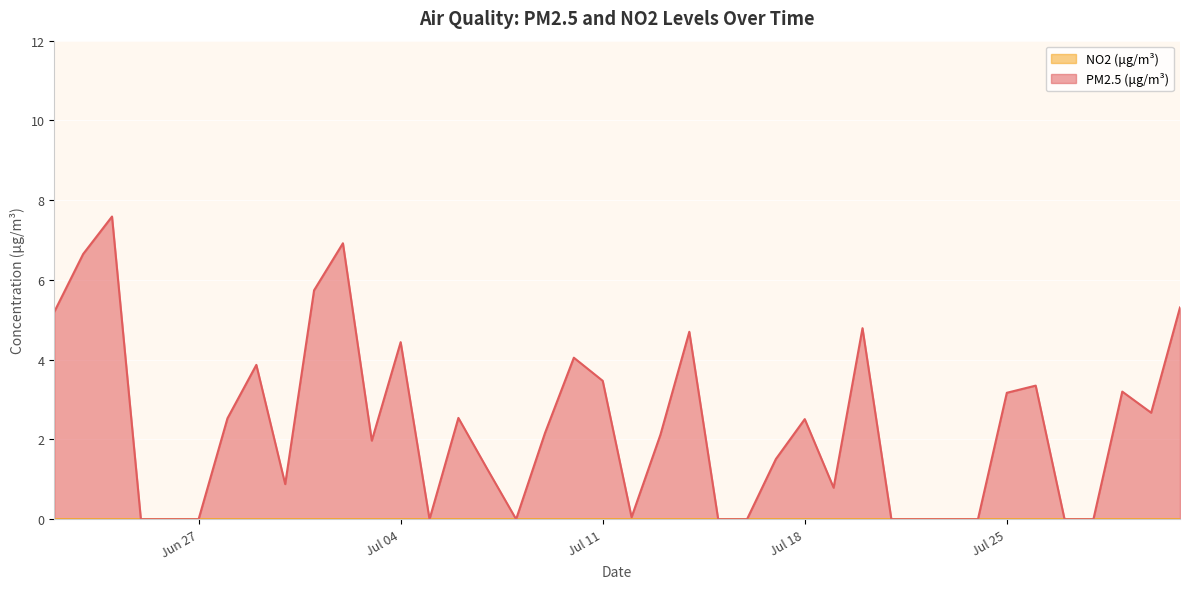

True or false: the data has more than 2 interior local peaks.

True